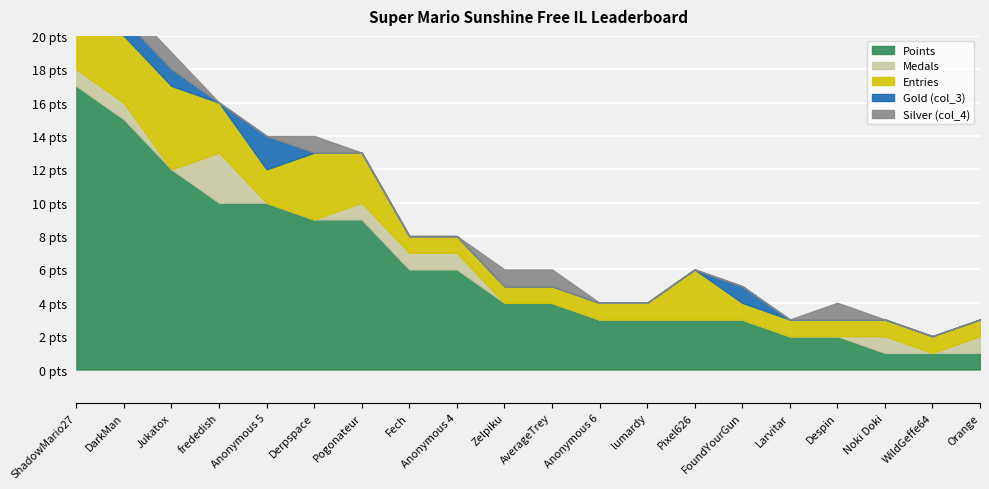

In Entries, how many points are higher than both neighbors (excluding endpoints)?

3